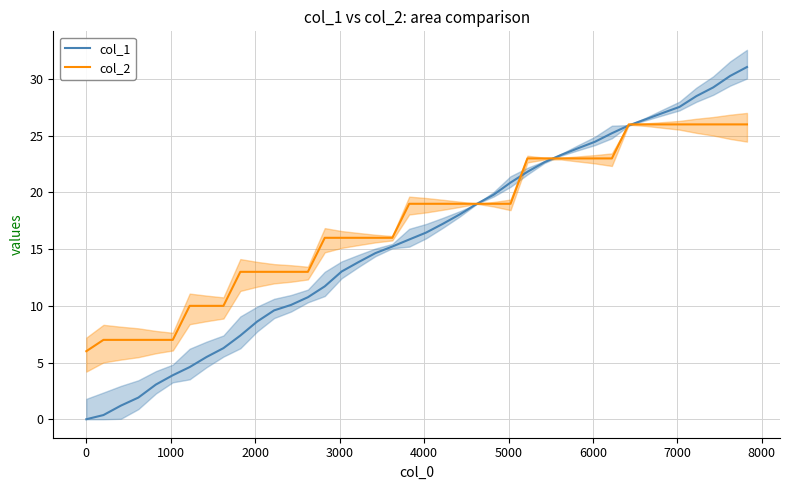

Which series has the largest total across all categories?

col_2